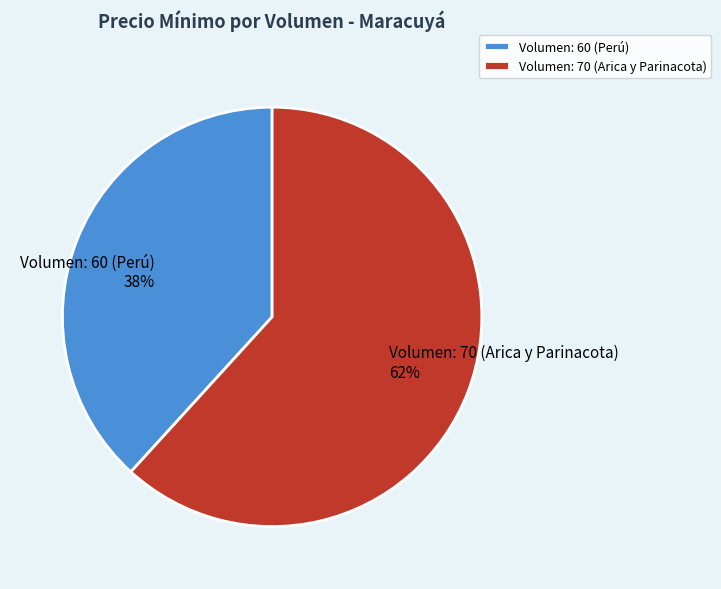

Is Volumen: 70 (Arica y Parinacota) the majority of the pie?

Yes